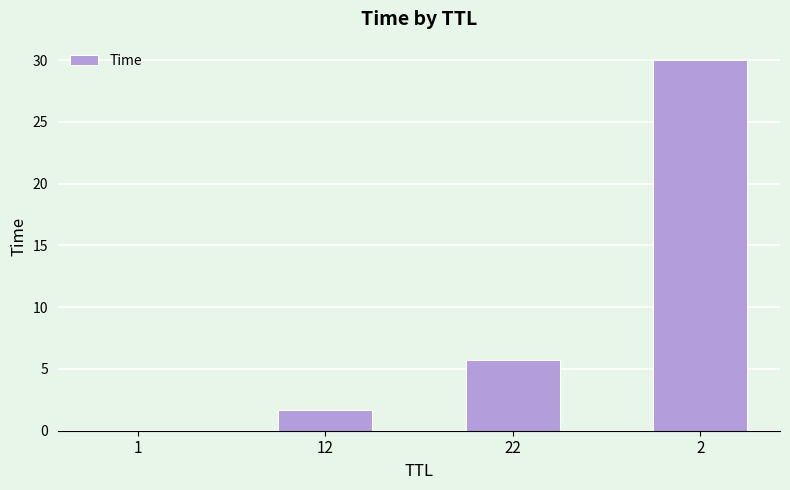

What is the maximum value shown in the chart?

30.0